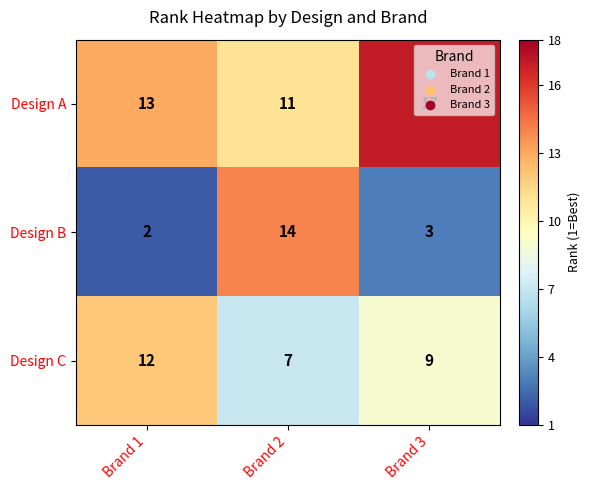

What is the minimum value for Design A?

11